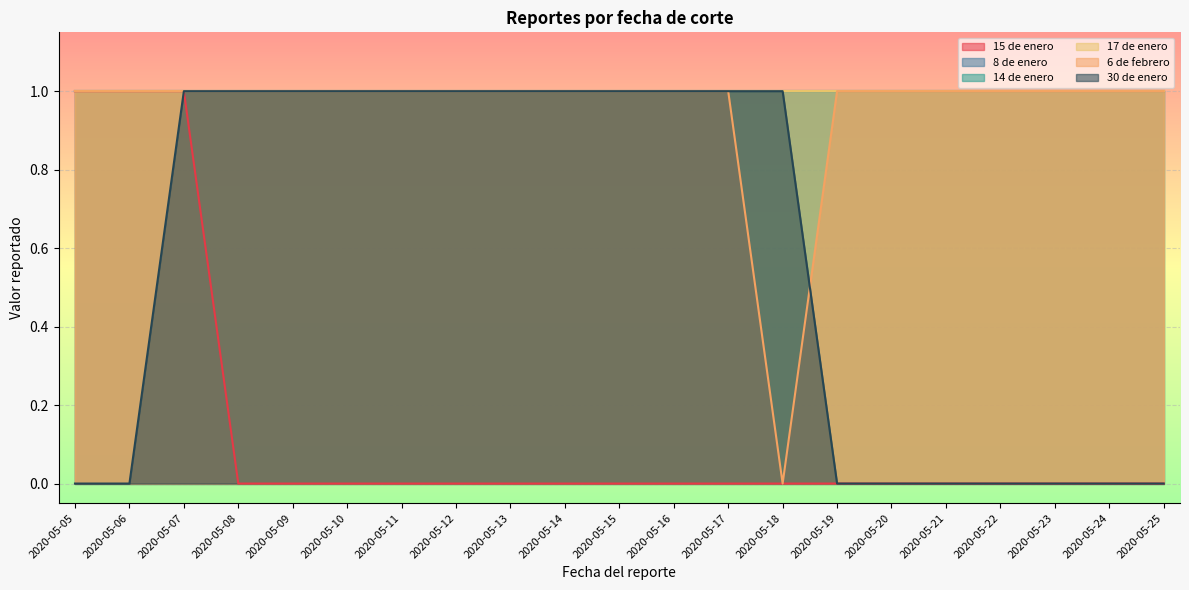

Which series has the widest spread of values?

15 de enero